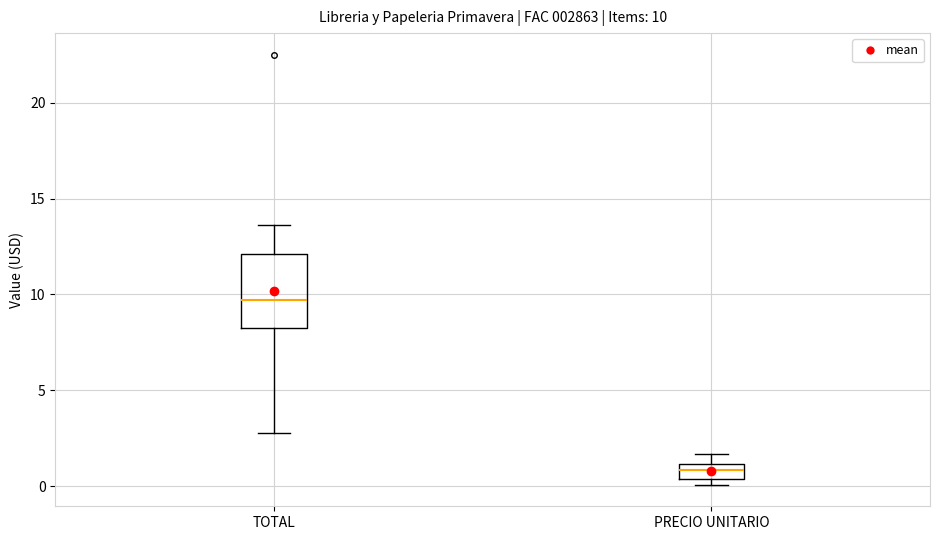

Which box's median line is the lowest?

PRECIO UNITARIO